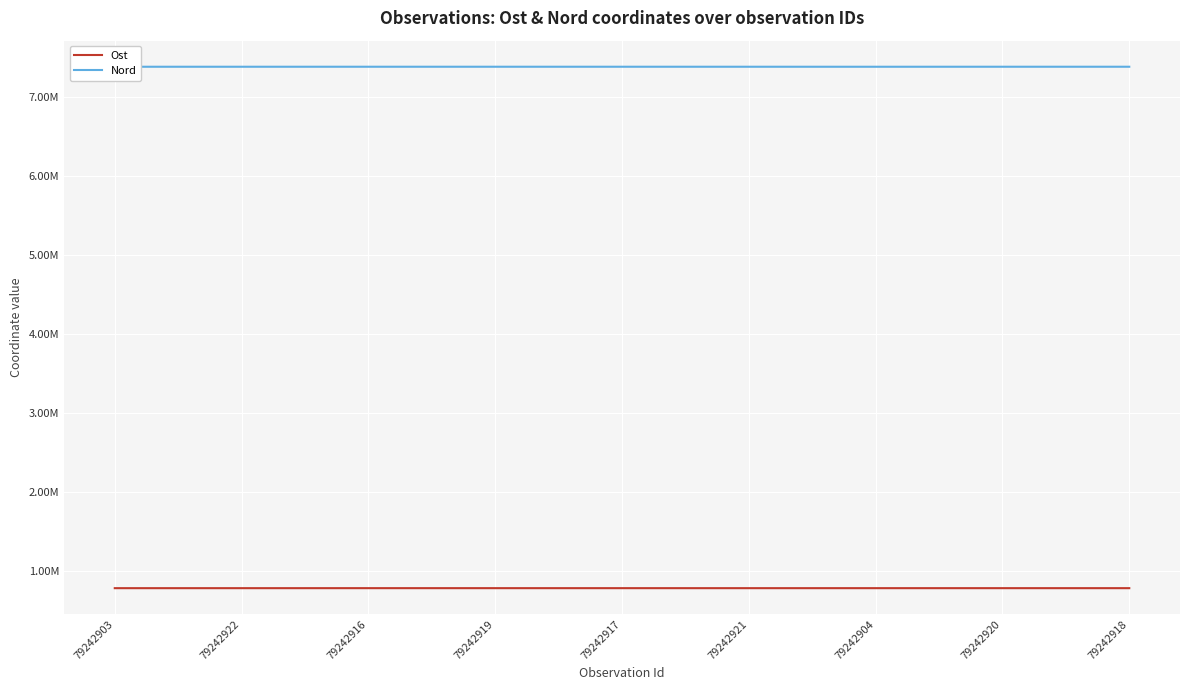

At which category does the chart reach its minimum across all series?

79242922